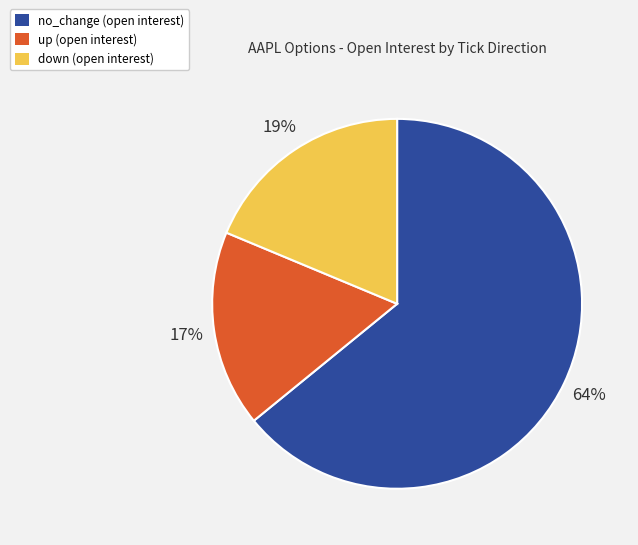

What is the smallest slice in the pie chart?

up (open interest)